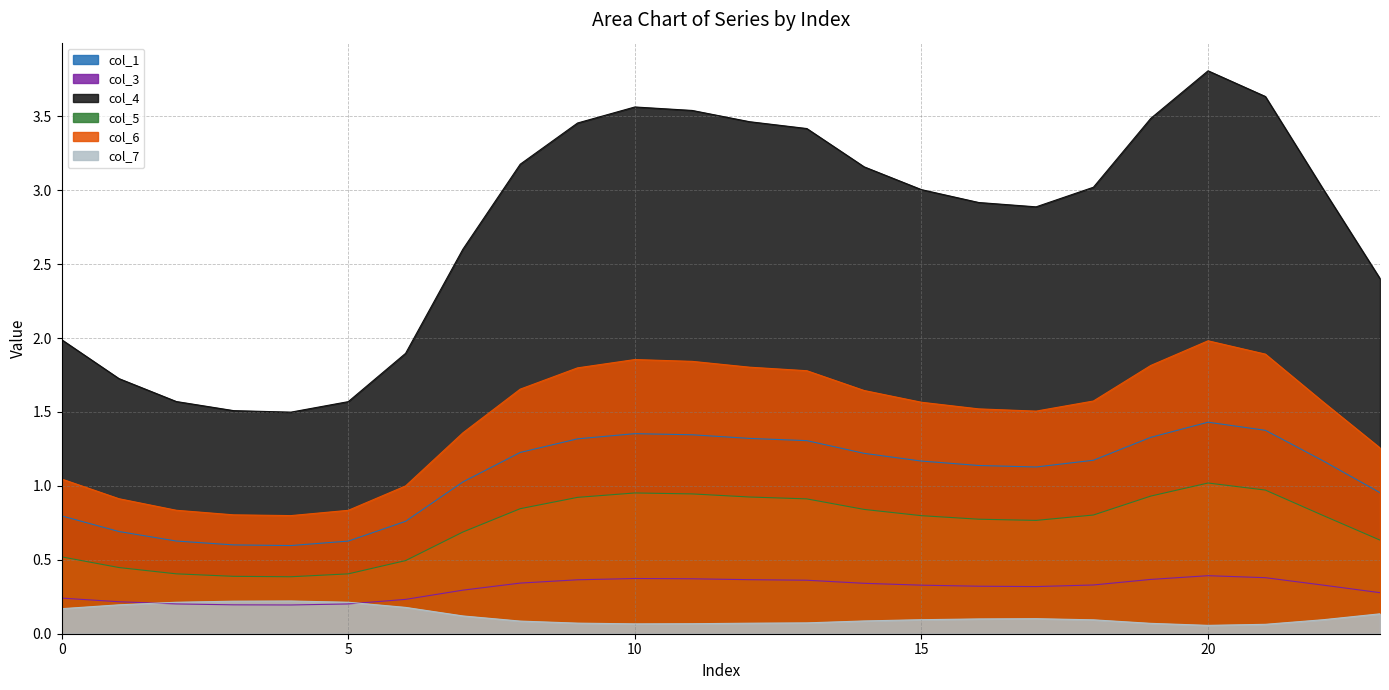

What are all the series names shown in the legend?

col_1, col_3, col_4, col_5, col_6, col_7